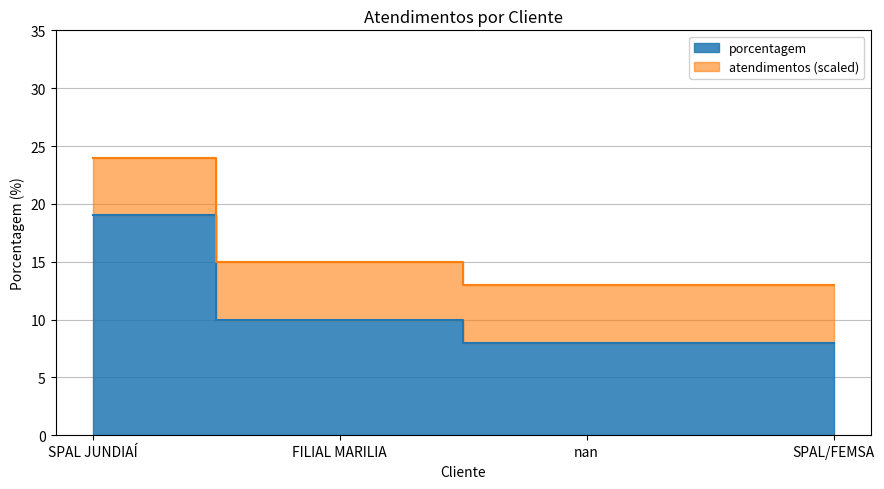

What is the label of the 1st point from the left?

SPAL JUNDIAÍ